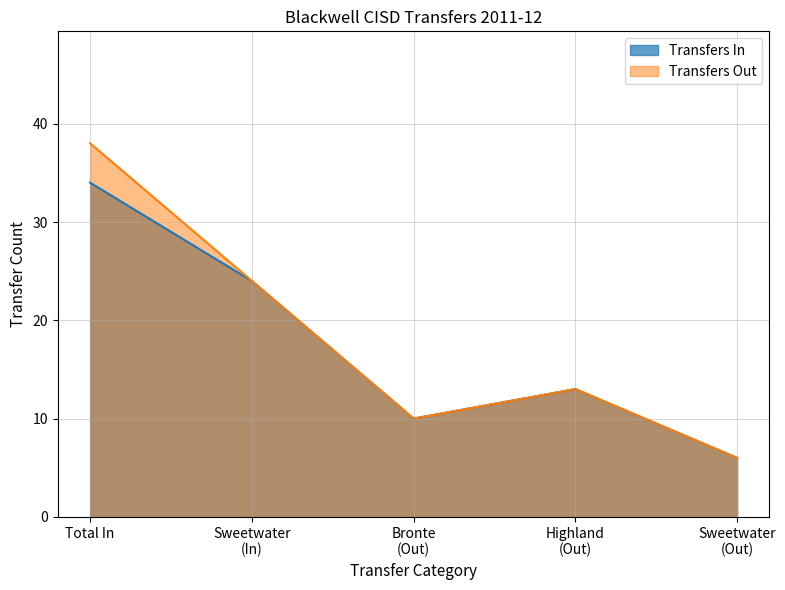

At which label is Transfers In closest to 20?

Sweetwater
(In)